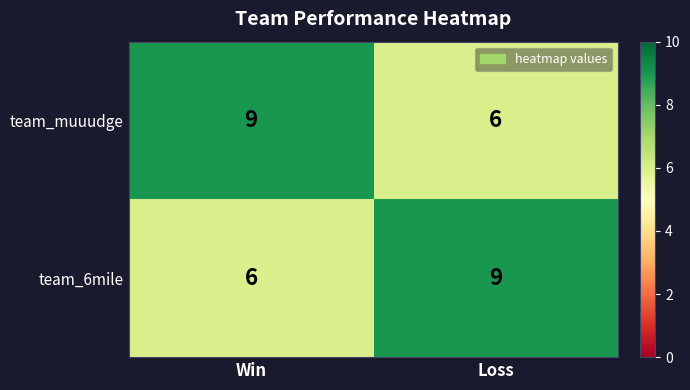

Where is team_6mile nearest to the value 7?

Win